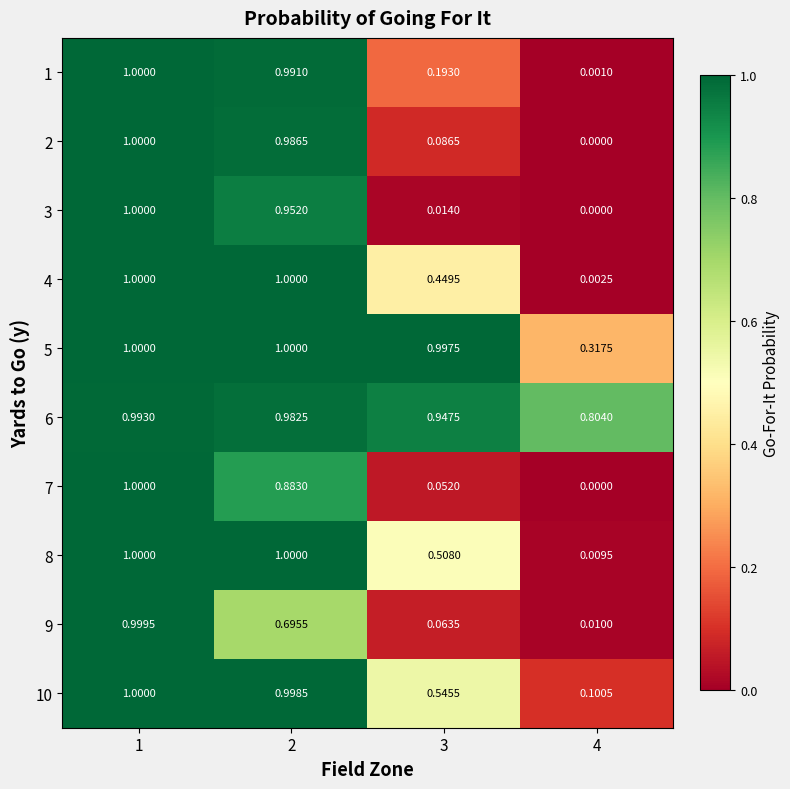

Is the value of 7 at 4 greater than the value of 10 at 1?

No